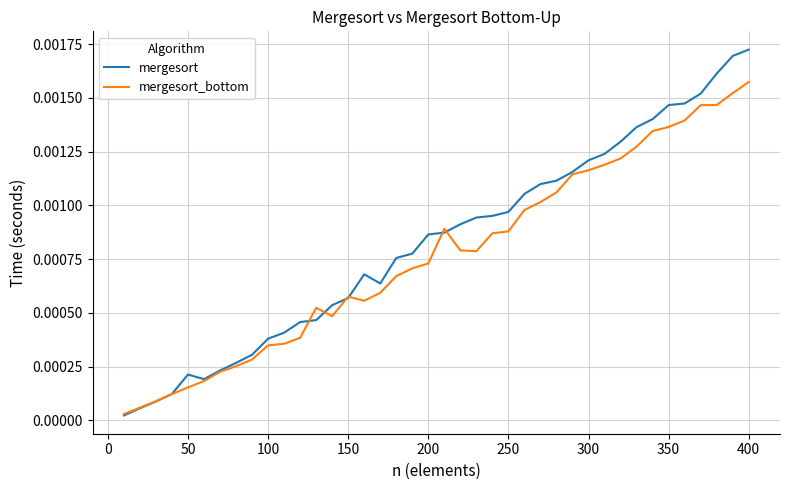

Rank the series by their maximum value, from highest to lowest.

mergesort, mergesort_bottom